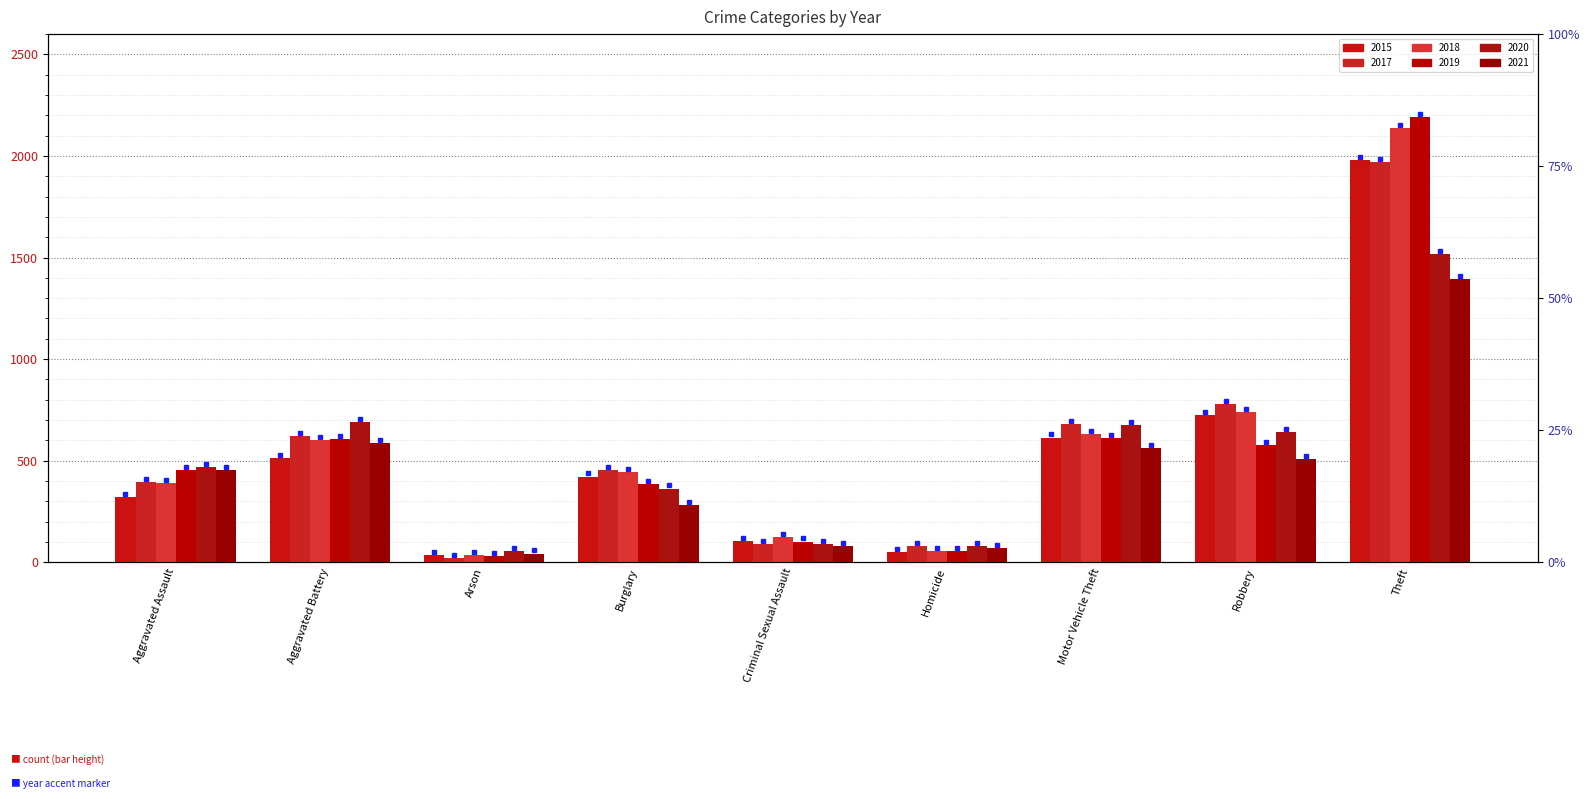

Reading left to right, transcribe all the data shown in this chart.

2015: Aggravated Assault=323	Aggravated Battery=515	Arson=35	Burglary=422	Criminal Sexual Assault=105	Homicide=50	Motor Vehicle Theft=614	Robbery=726	Theft=1981
2017: Aggravated Assault=396	Aggravated Battery=623	Arson=23	Burglary=453	Criminal Sexual Assault=90	Homicide=82	Motor Vehicle Theft=680	Robbery=780	Theft=1968
2018: Aggravated Assault=392	Aggravated Battery=600	Arson=37	Burglary=443	Criminal Sexual Assault=122	Homicide=56	Motor Vehicle Theft=631	Robbery=741	Theft=2140
2019: Aggravated Assault=452	Aggravated Battery=608	Arson=32	Burglary=383	Criminal Sexual Assault=102	Homicide=53	Motor Vehicle Theft=611	Robbery=577	Theft=2190
2020: Aggravated Assault=468	Aggravated Battery=691	Arson=55	Burglary=363	Criminal Sexual Assault=88	Homicide=81	Motor Vehicle Theft=674	Robbery=639	Theft=1518
2021: Aggravated Assault=452	Aggravated Battery=587	Arson=43	Burglary=280	Criminal Sexual Assault=82	Homicide=69	Motor Vehicle Theft=560	Robbery=506	Theft=1392